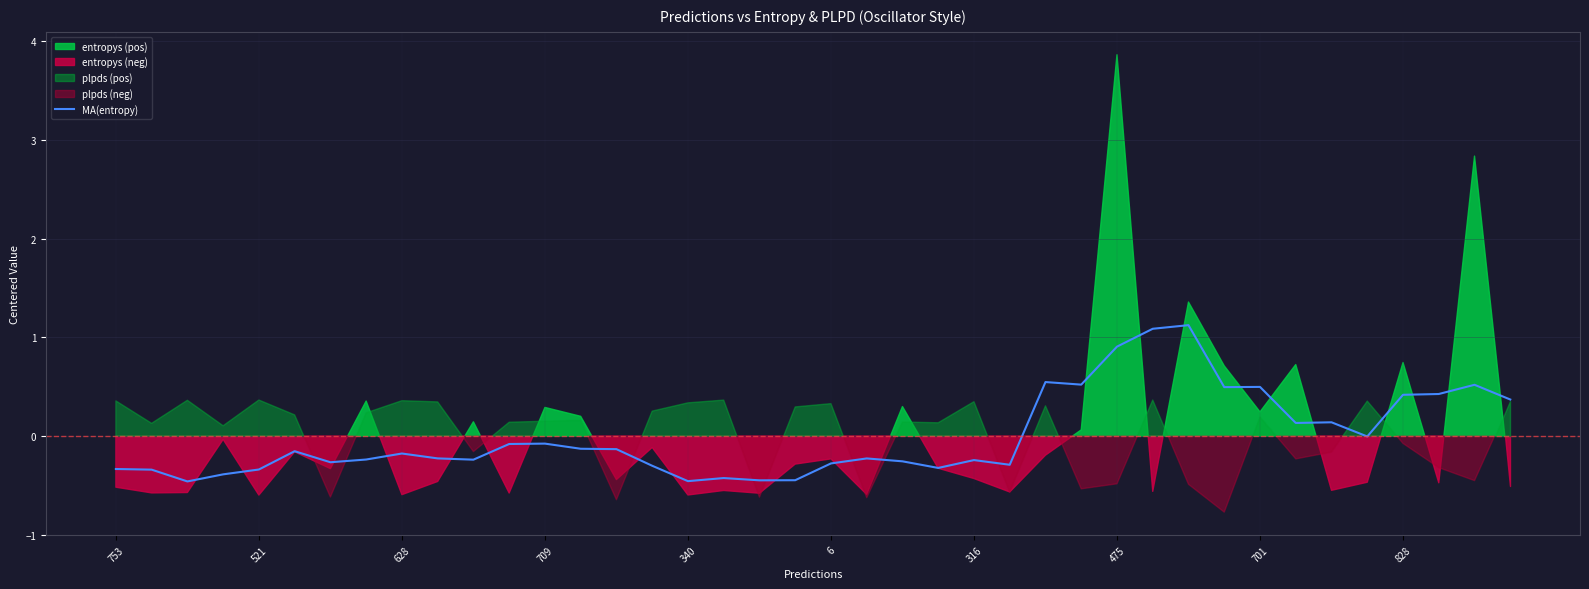

What is the difference between the maximum and minimum values?

1.6